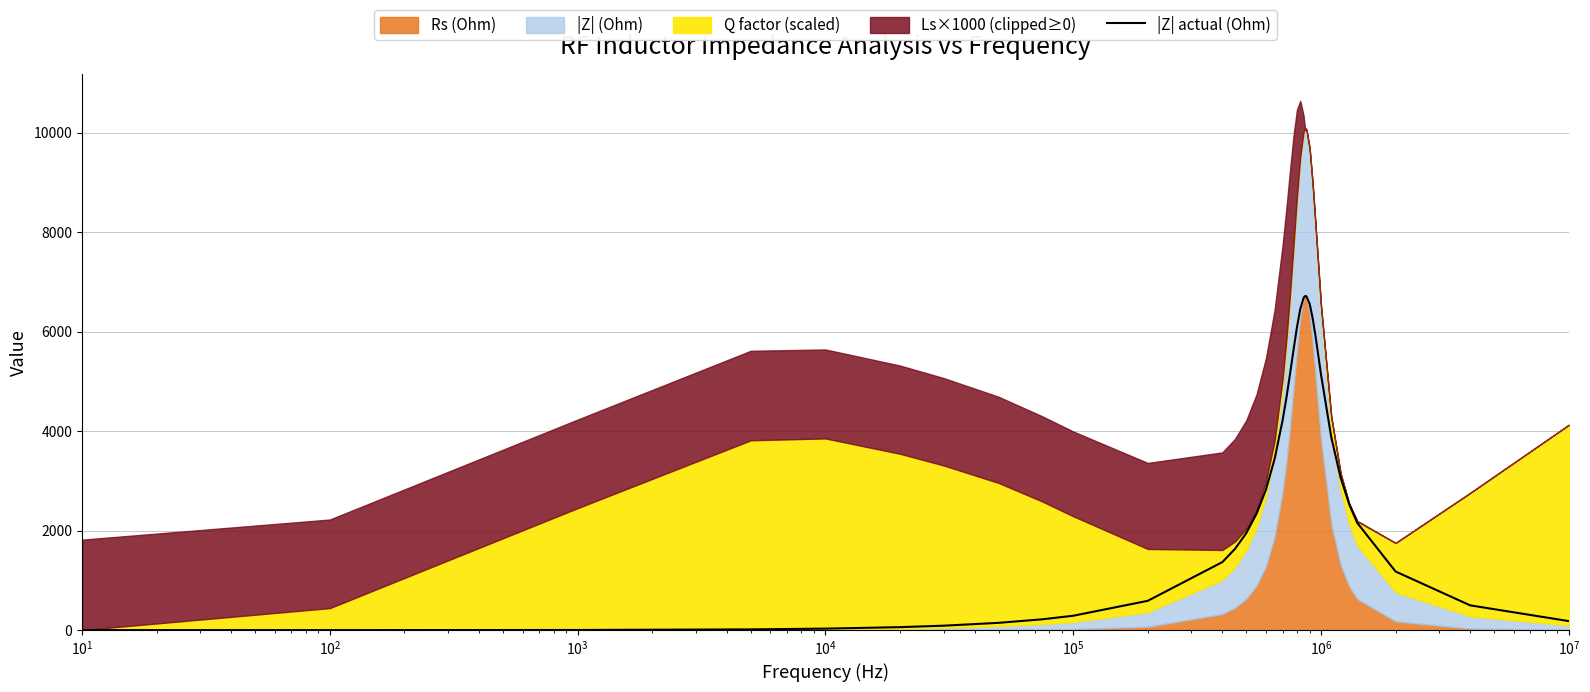

What is the highest value of the |Z| actual (Ohm) series?

6718.0